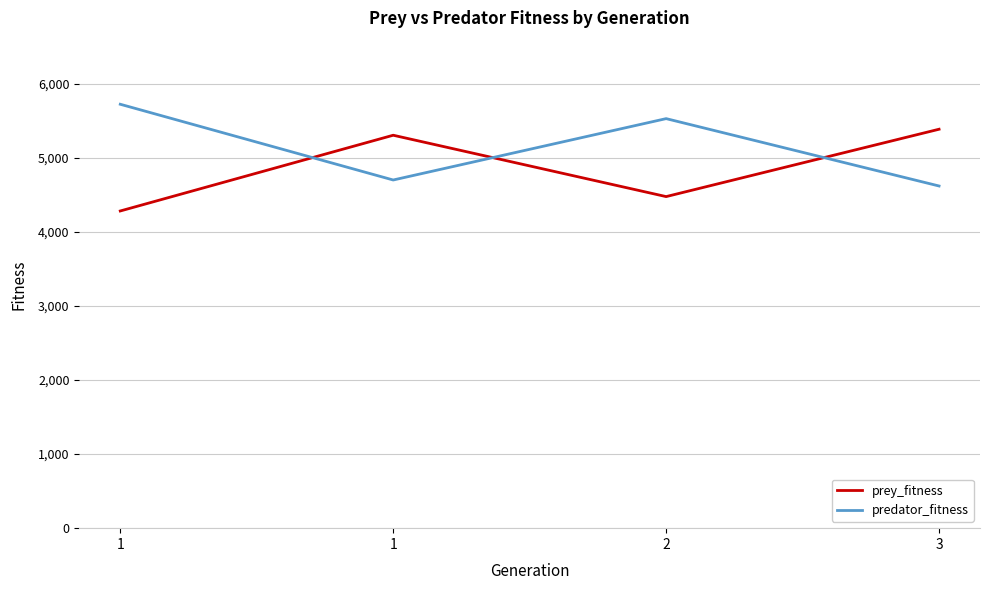

Which has a higher value, 3 or 1?

3